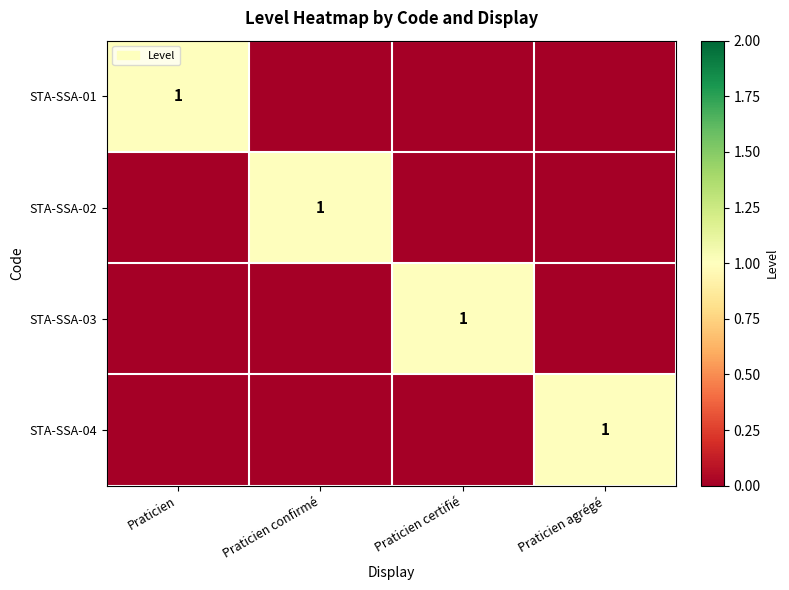

Between Praticien certifié and Praticien agrégé, which is larger?

Praticien certifié